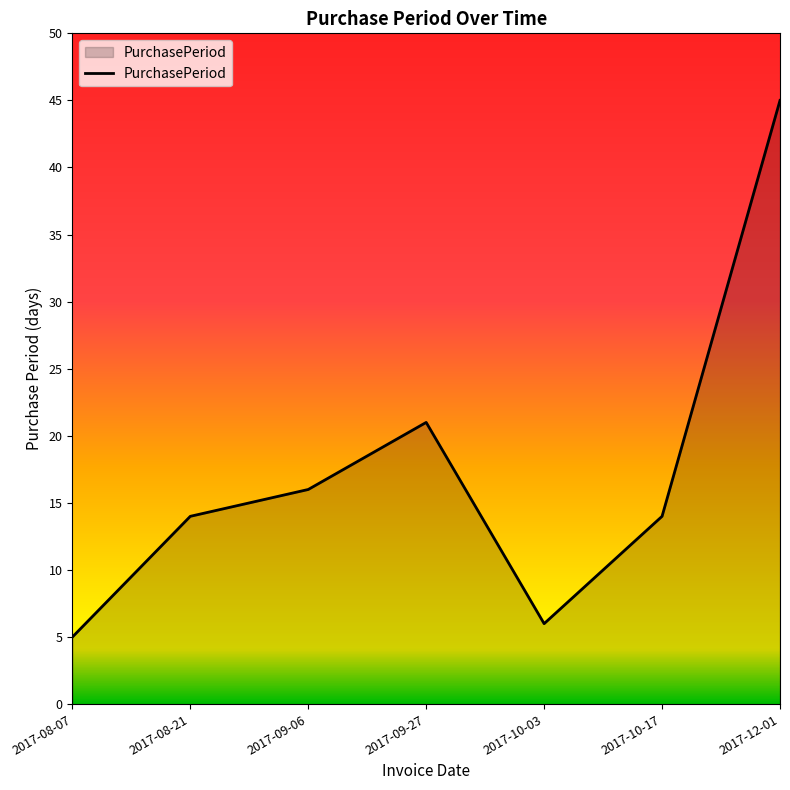

Reading left to right, transcribe all the data shown in this chart.

2017-08-07=5	2017-08-21=14	2017-09-06=16	2017-09-27=21	2017-10-03=6	2017-10-17=14	2017-12-01=45